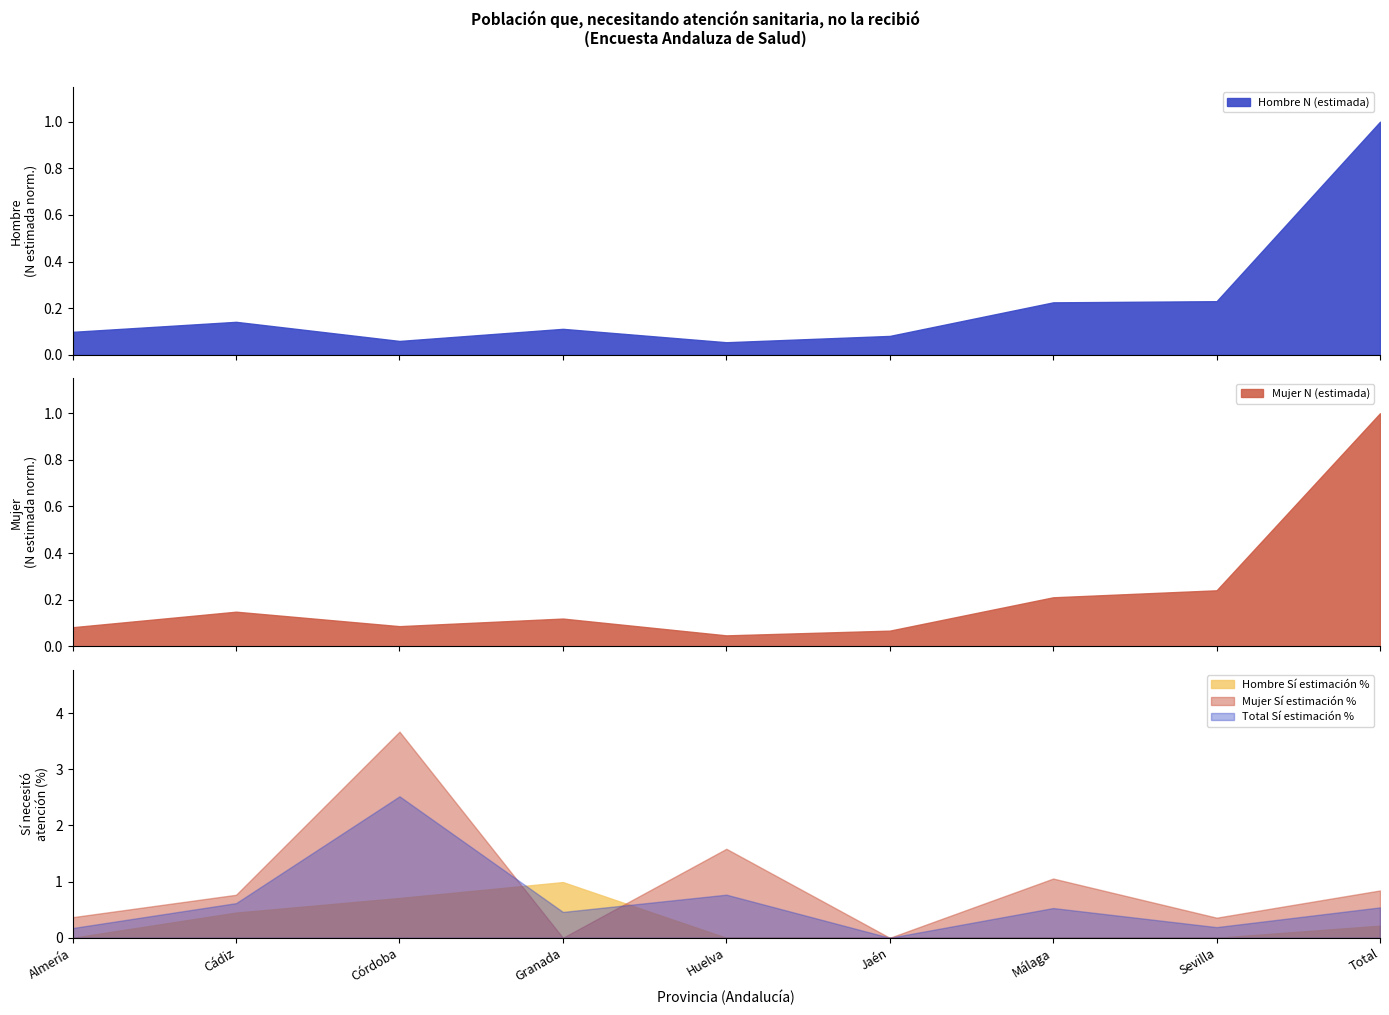

Which category has the highest value in the Mujer Sí estimación % series?

Córdoba